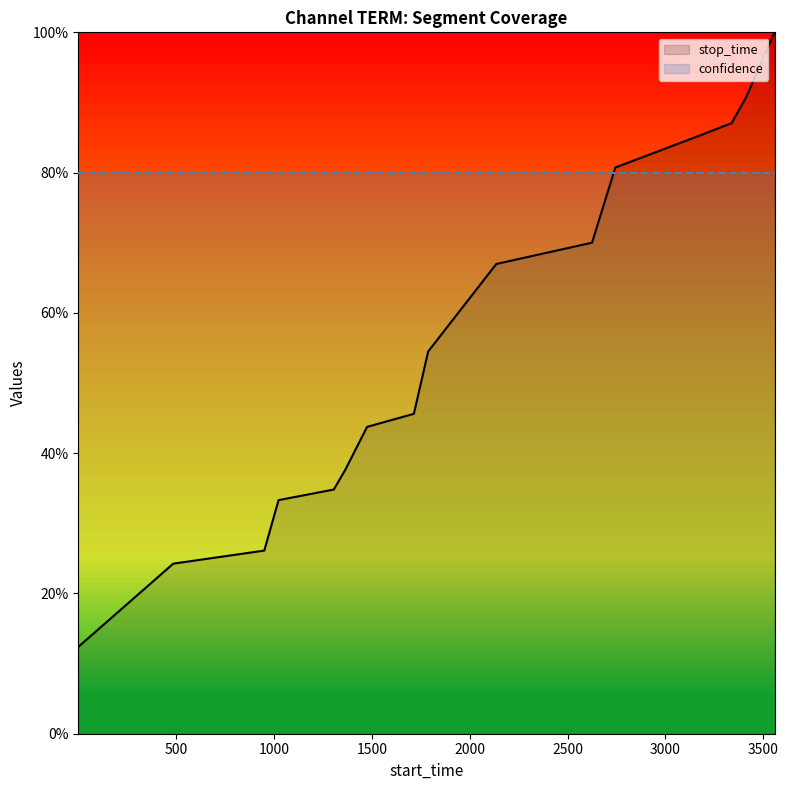

The chart shows a value of 0.4 at 2136. True or false?

False